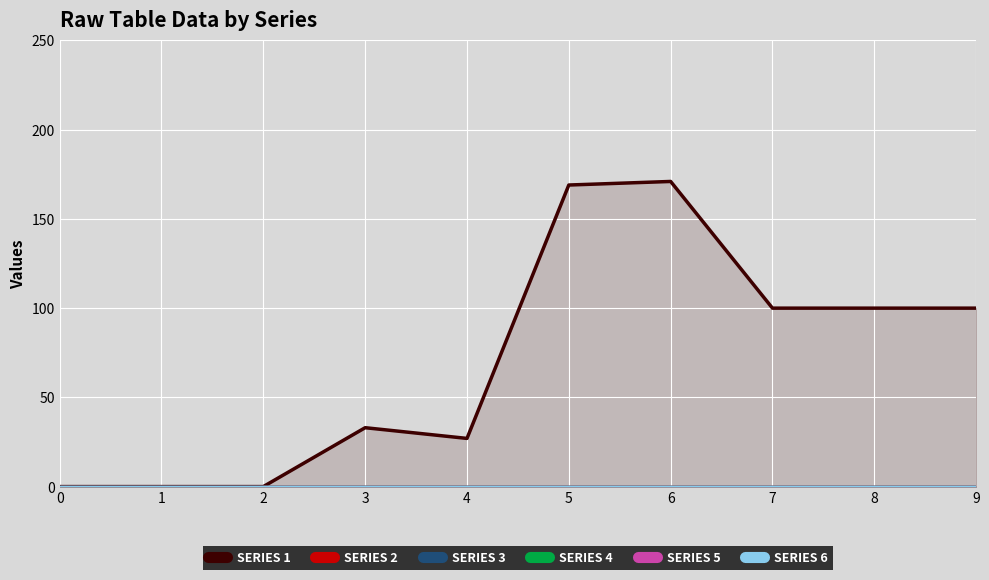

Reading left to right, list all the values displayed in this chart.

SERIES 1: 0=0	1=0	2=0	3=33	4=27	5=169	6=171	7=100	8=100	9=100
SERIES 2: 0=0	1=0	2=0	3=0	4=0	5=0	6=0	7=0	8=0	9=0
SERIES 3: 0=0	1=0	2=0	3=0	4=0	5=0	6=0	7=0	8=0	9=0
SERIES 4: 0=0	1=0	2=0	3=0	4=0	5=0	6=0	7=0	8=0	9=0
SERIES 5: 0=0	1=0	2=0	3=0	4=0	5=0	6=0	7=0	8=0	9=0
SERIES 6: 0=0	1=0	2=0	3=0	4=0	5=0	6=0	7=0	8=0	9=0